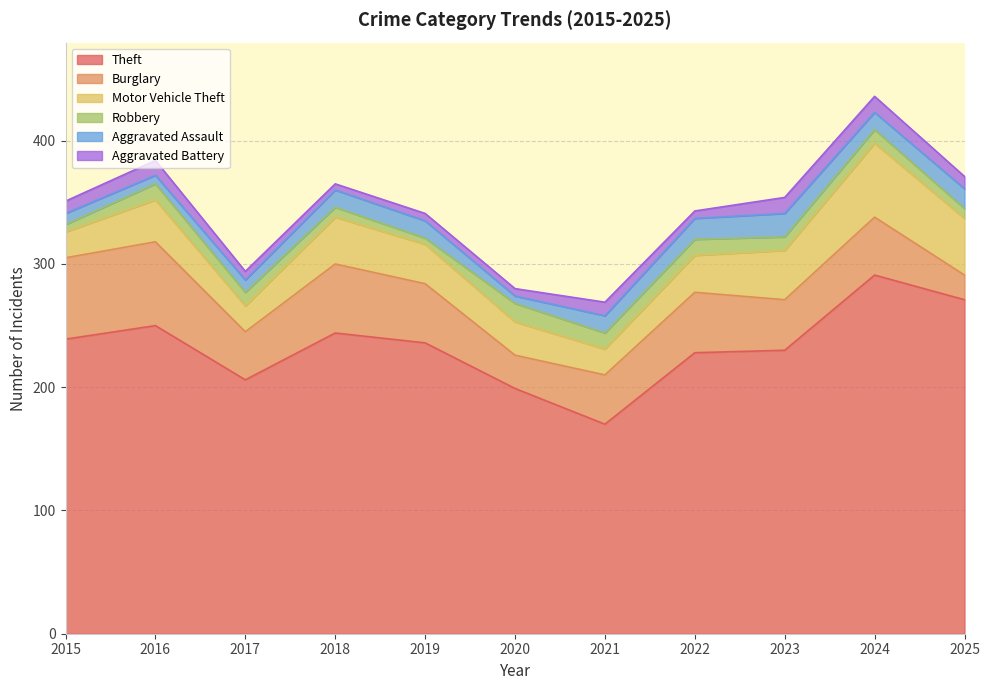

Reading left to right, transcribe all the data shown in this chart.

Theft: 239	250	206	244	236	199	170	228	230	291	271
Burglary: 66	68	39	56	48	27	40	49	41	47	20
Motor Vehicle Theft: 21	34	21	38	32	27	21	30	40	60	46
Robbery: 6	13	11	8	5	15	13	13	11	11	8
Aggravated Assault: 9	7	10	14	14	6	14	17	19	14	16
Aggravated Battery: 10	12	7	5	6	6	11	6	13	13	10